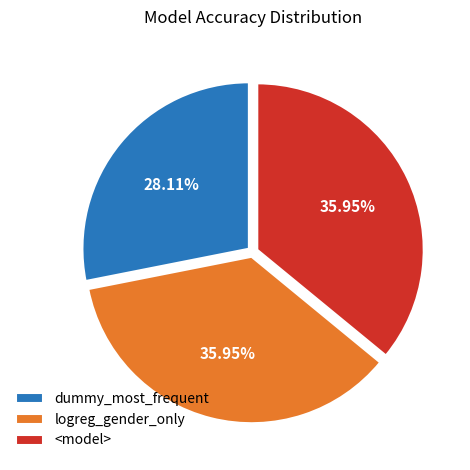

What percentage is the logreg_gender_only slice, to the nearest percent?

36%